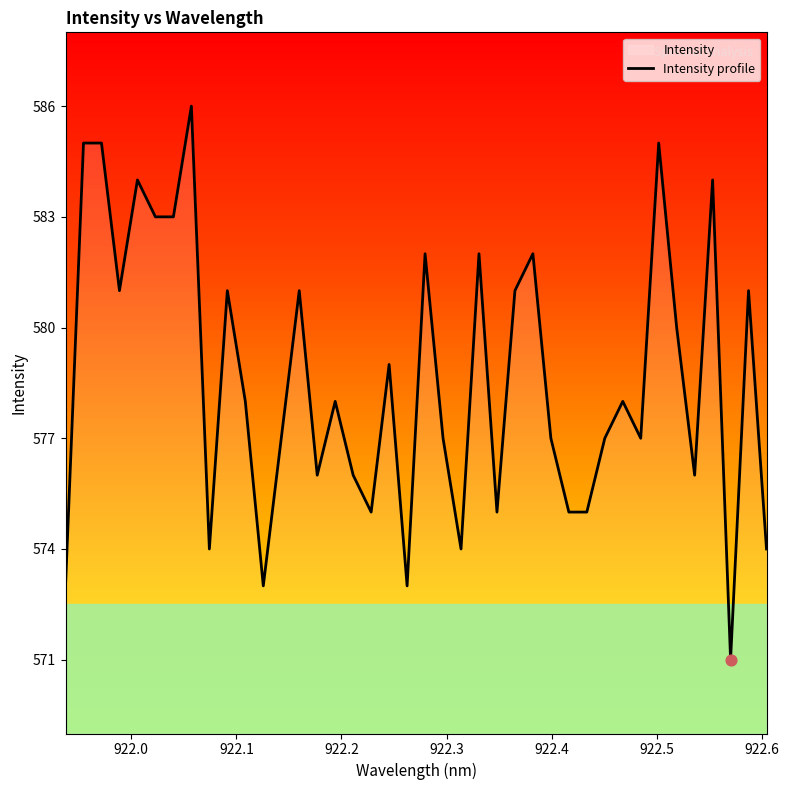

What is the difference between the maximum and minimum values?

15